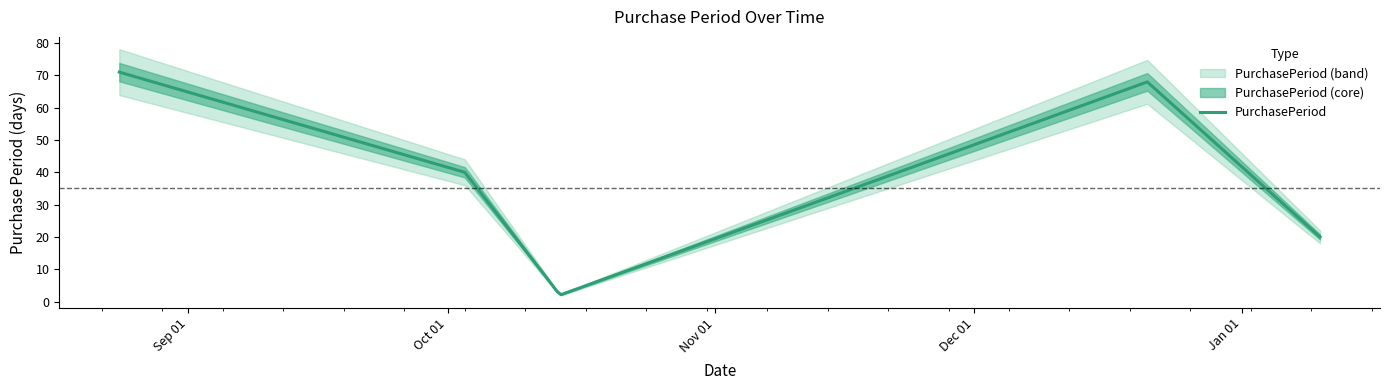

What is the ratio of the value at 2016-08-24 to the value at 2016-10-14?

35.5